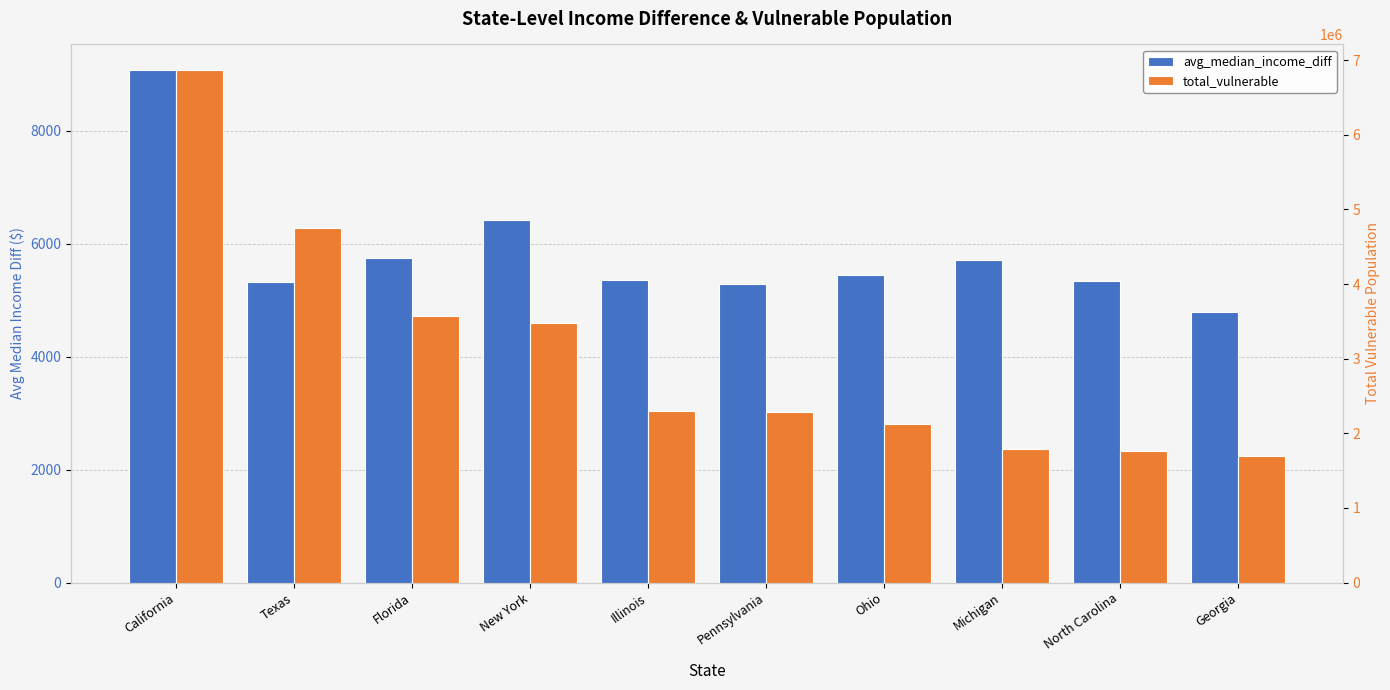

Between California and Ohio, which series saw the biggest shift?

total_vulnerable